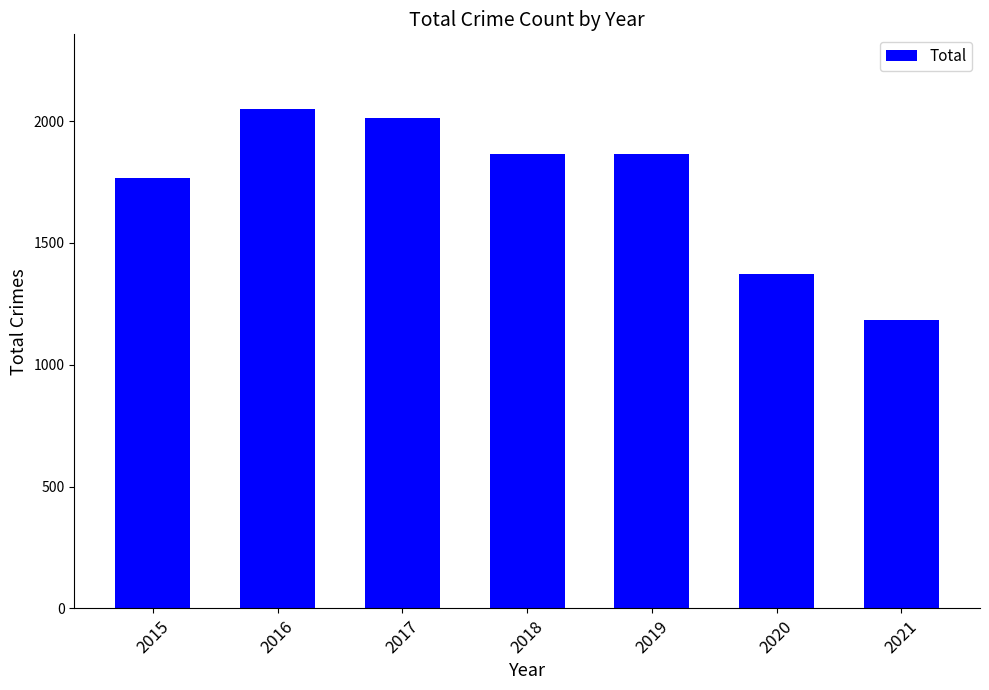

Does the chart contain stacked bars?

No